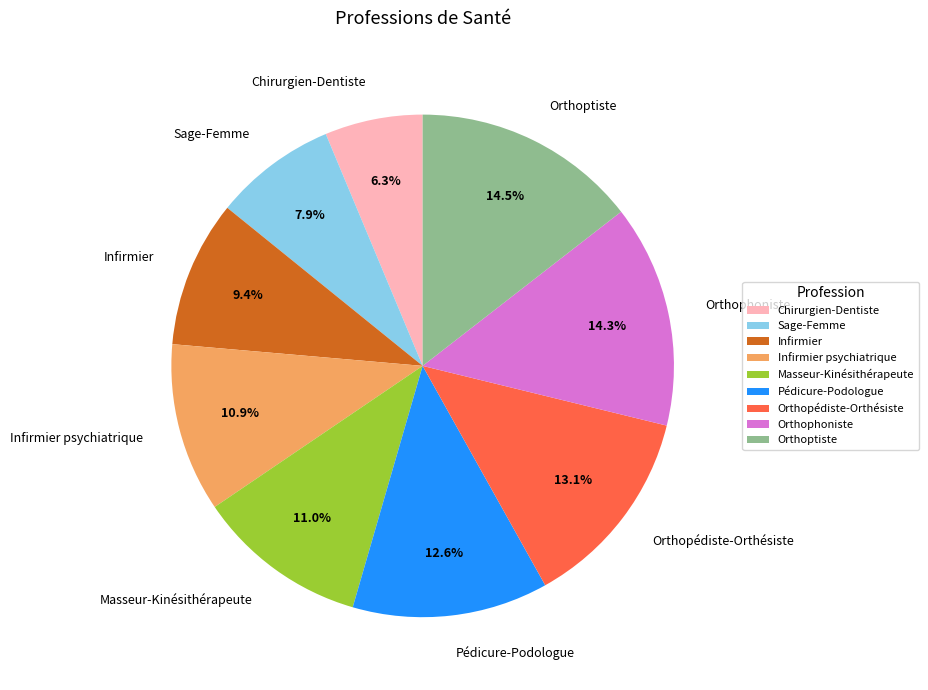

What percentage is NOT represented by Sage-Femme?

92.1%